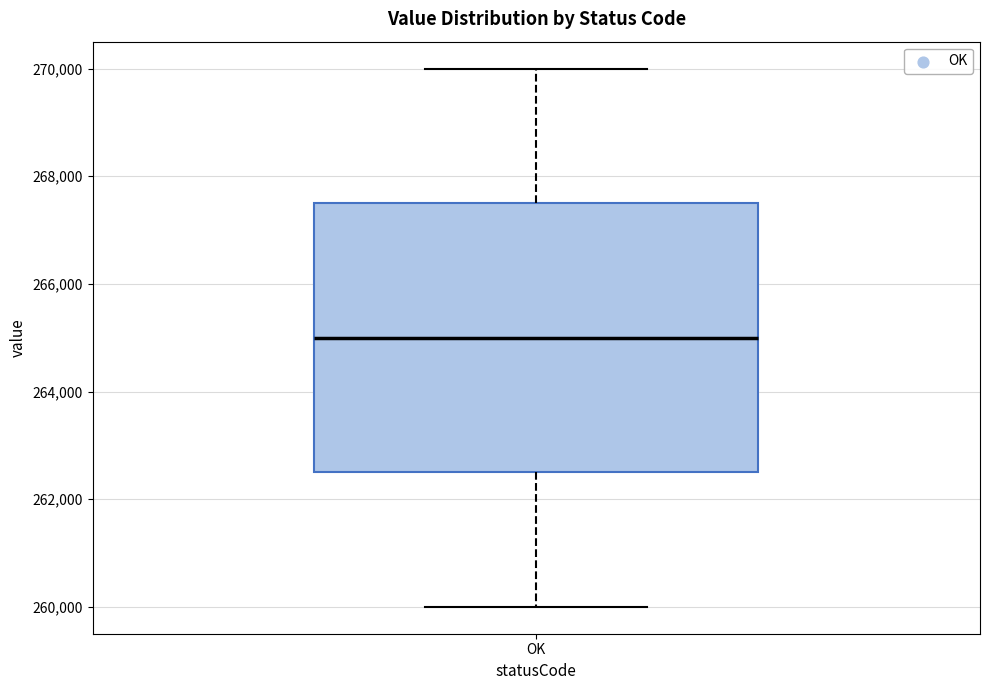

Where does the lower whisker of the box for OK end on the y-axis? The values are not printed on the chart, so give them approximately, as read against the axis.

260000